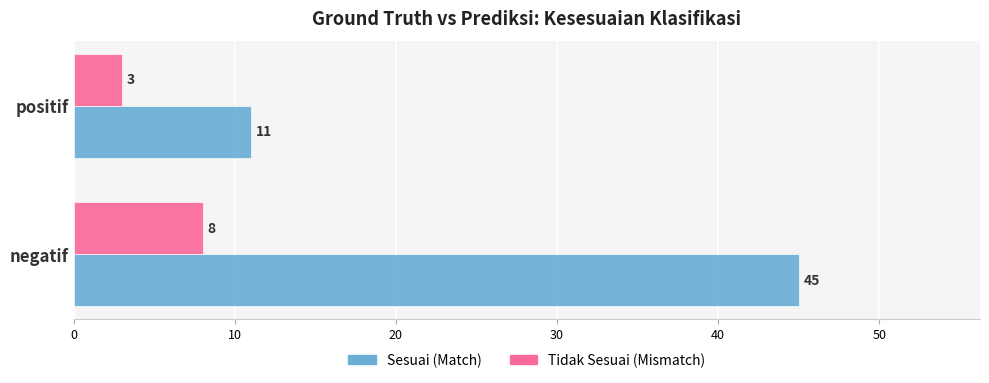

What is the sum of all Tidak Sesuai (Mismatch) values?

11